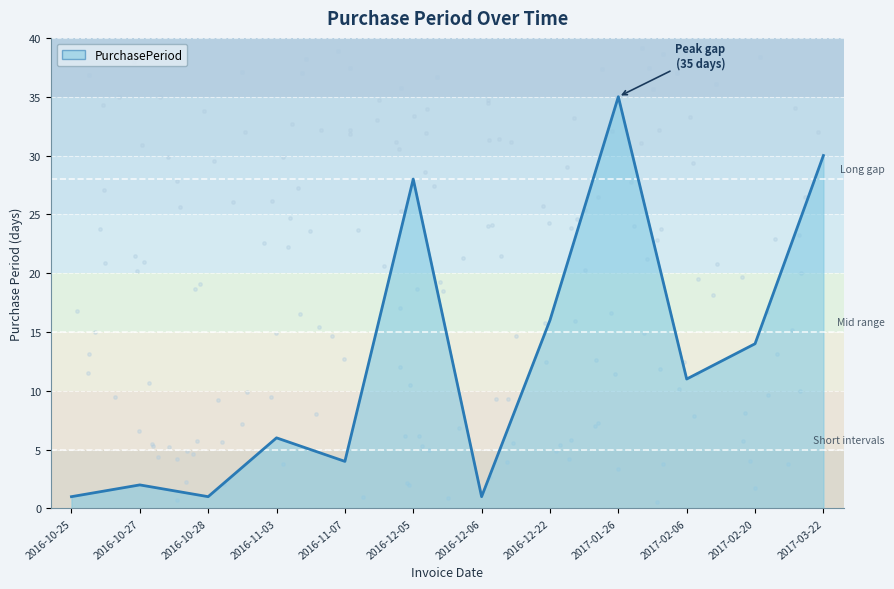

What is the ratio of the value at 2017-01-26 to the value at 2017-03-22?

1.2